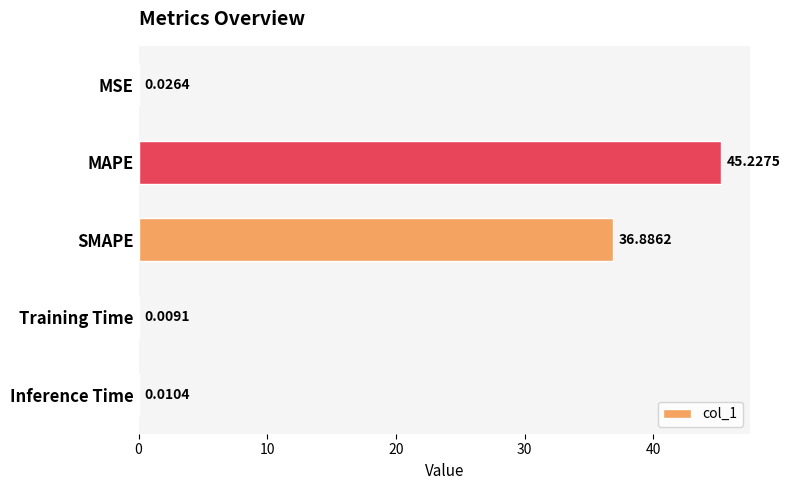

Which category has the highest value across all series?

MAPE